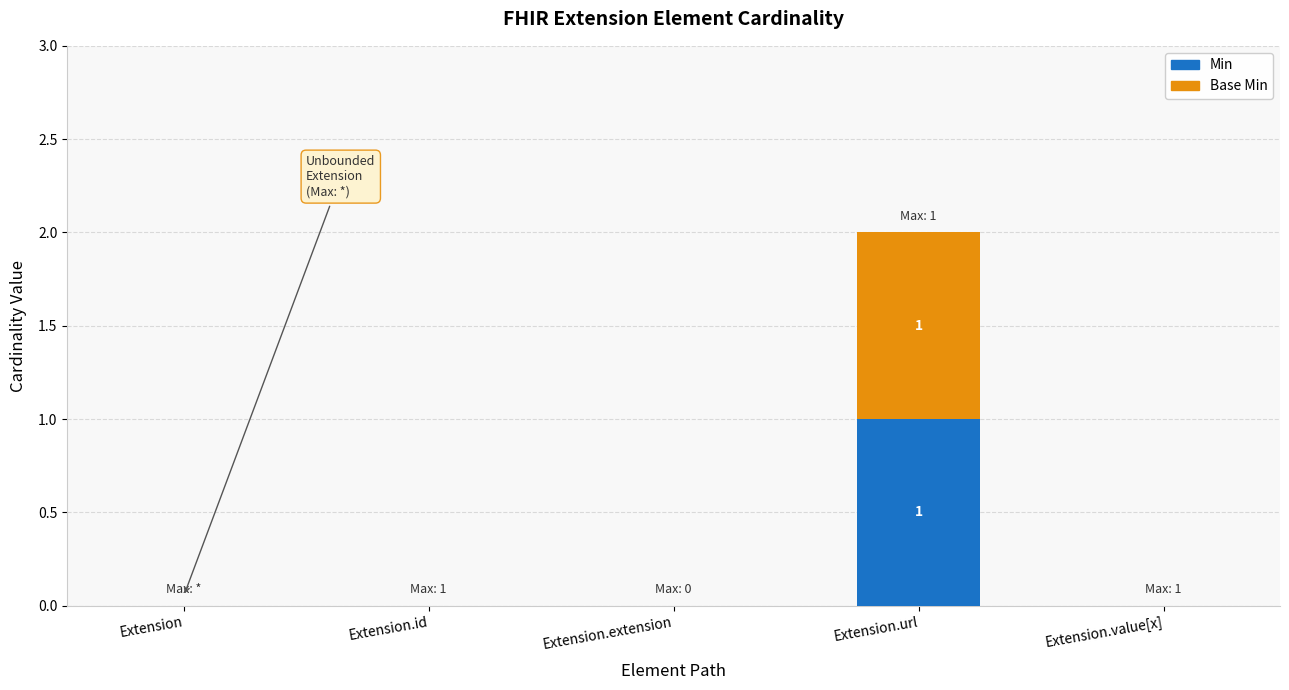

At which category is the sum across all series the highest?

Extension.url